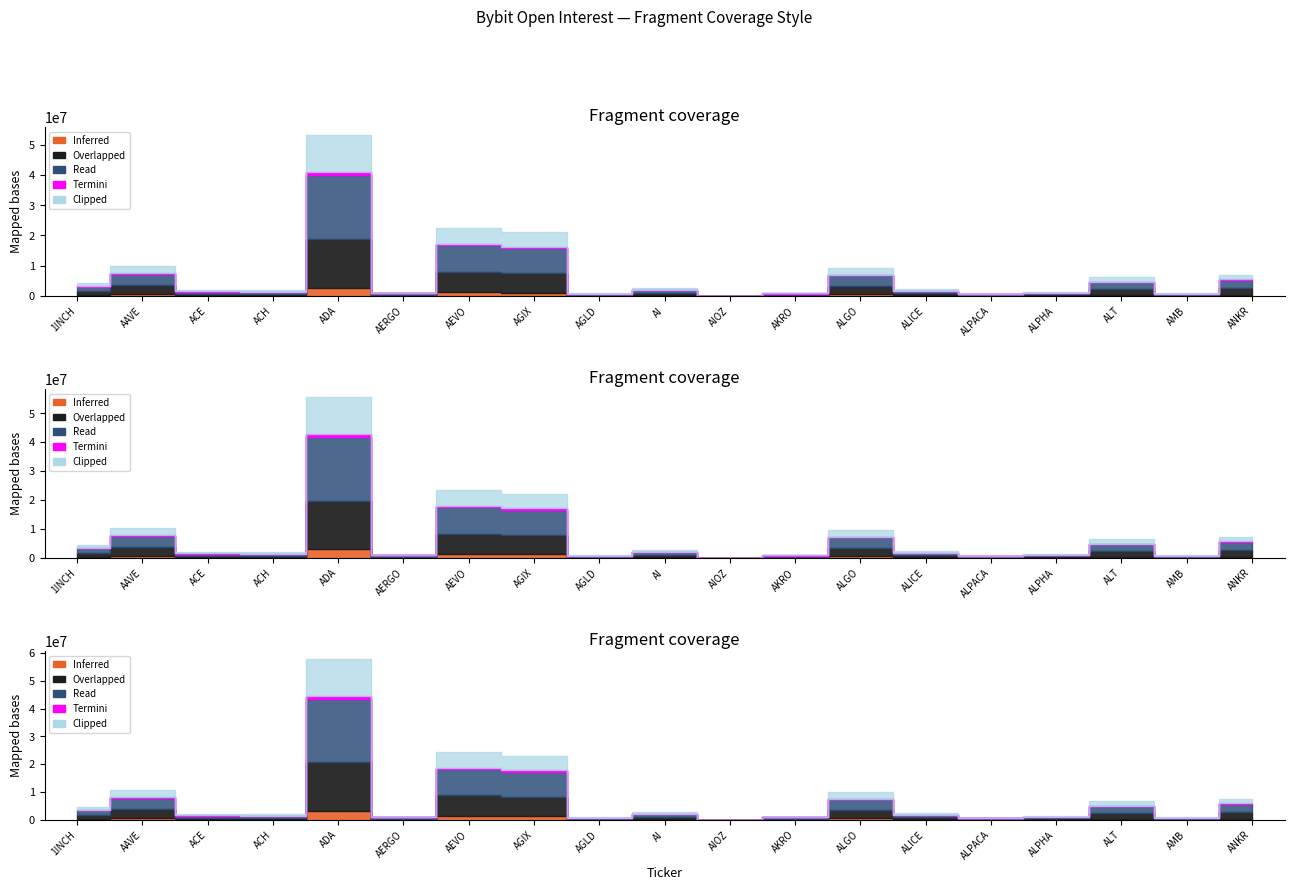

Read the value at AKRO, to the nearest 100.

987600